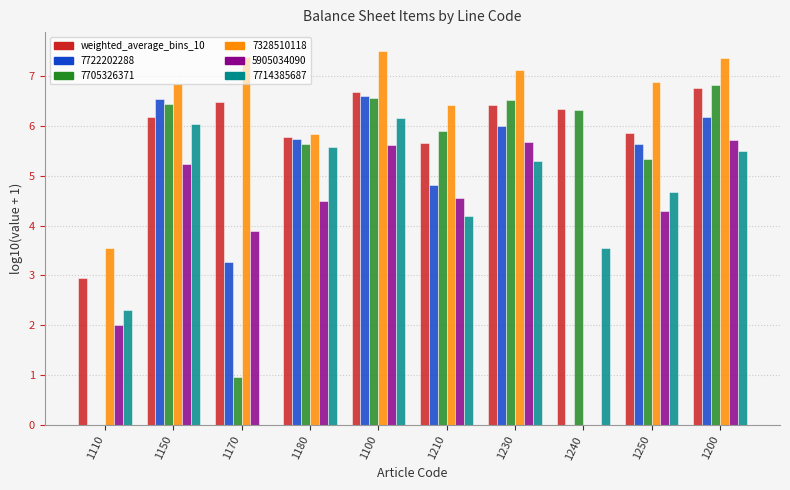

What is the sum of all 7722202288 values?

44.8